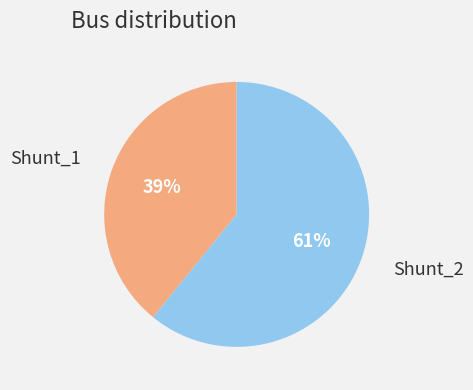

Does any single category account for the majority?

Yes